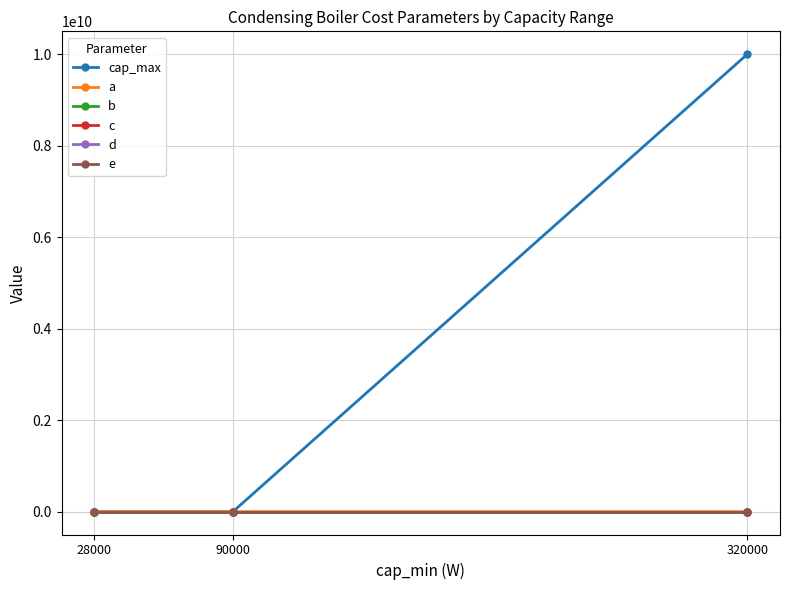

Between 28000 and 320000, which series saw the biggest shift?

cap_max